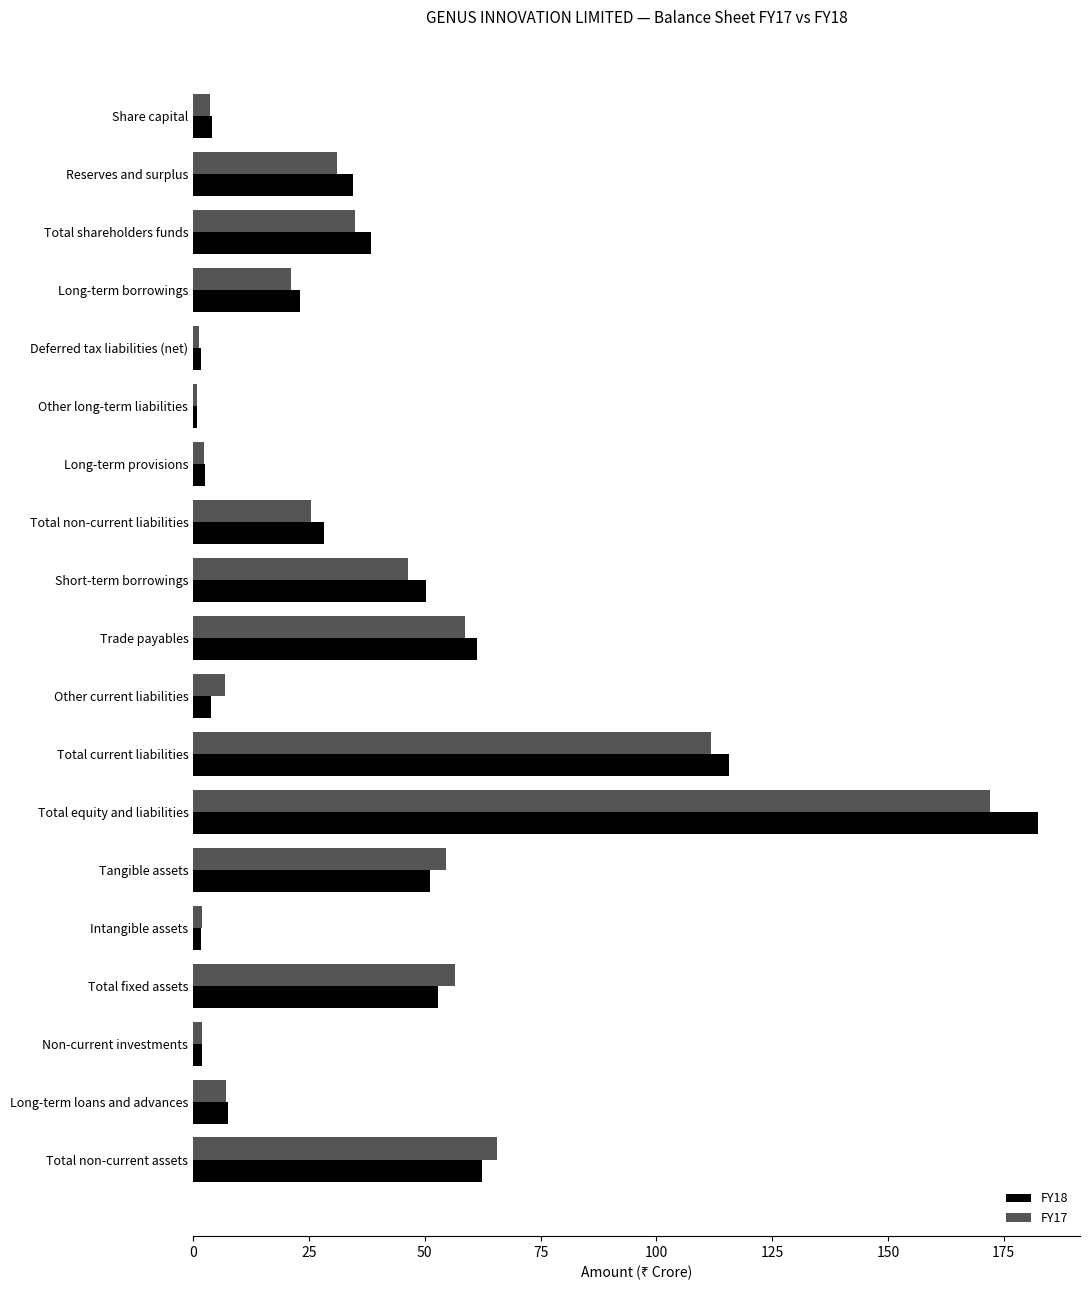

The FY17 series shows 19.3 at Total shareholders funds. True or false?

False